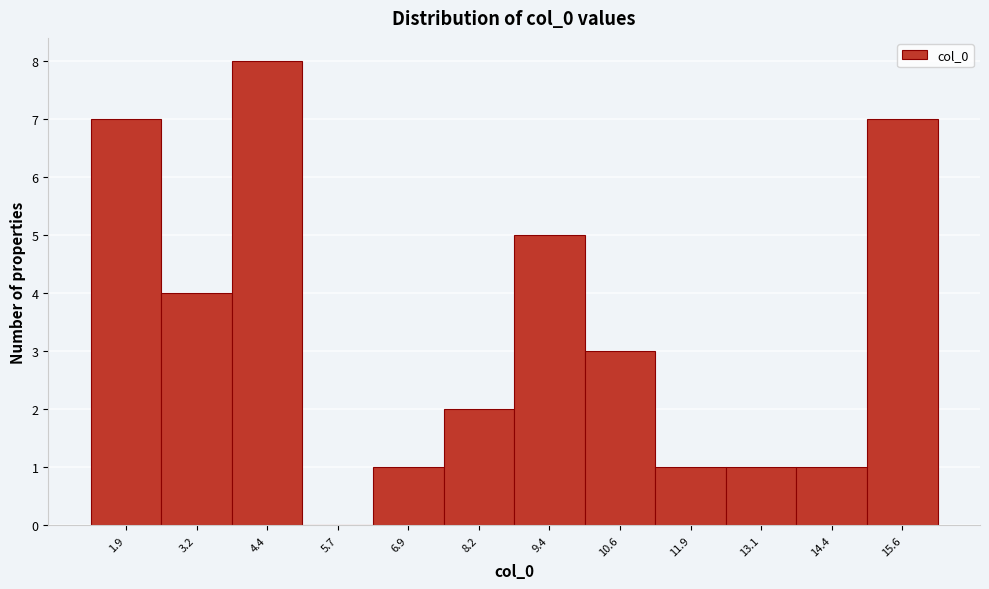

Reading left to right, transcribe this chart: for each bar, give the range it covers on the x-axis and its height. Neither the bar edges nor the heights are printed on the chart, so give them approximately, as read against the axes.

1.4 to 2.6: 7
2.6 to 3.8: 4
3.8 to 5.0: 8
5.0 to 6.2: 0
6.2 to 7.6: 1
7.6 to 8.8: 2
8.8 to 10.0: 5
10.0 to 11.2: 3
11.2 to 12.6: 1
12.6 to 13.8: 1
13.8 to 15.0: 1
15.0 to 16.2: 7